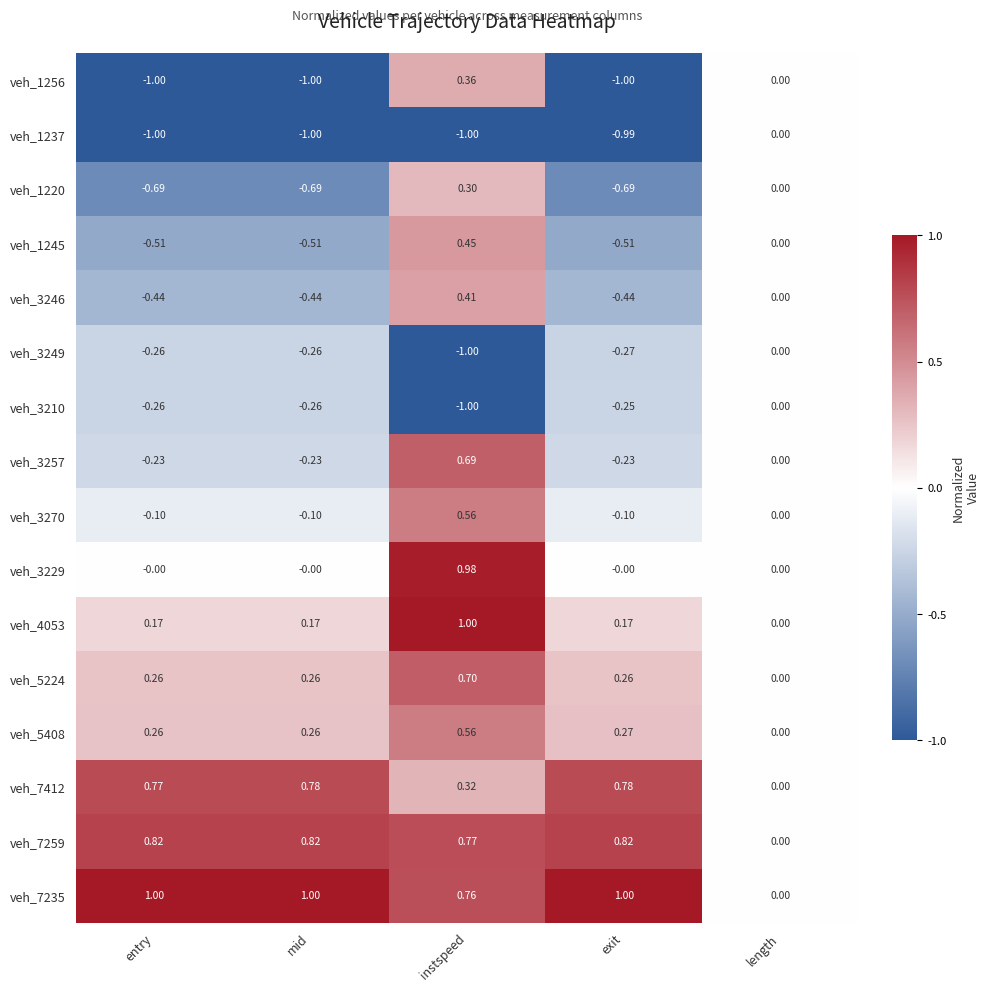

Where does the veh_1220 series first go above 0?

instspeed